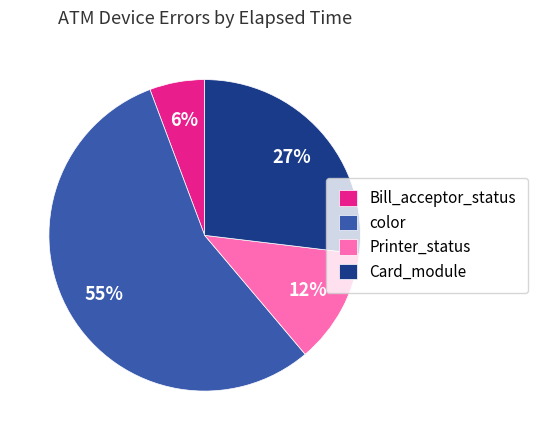

Rank the categories by value from highest to lowest.

color, Card_module, Printer_status, Bill_acceptor_status